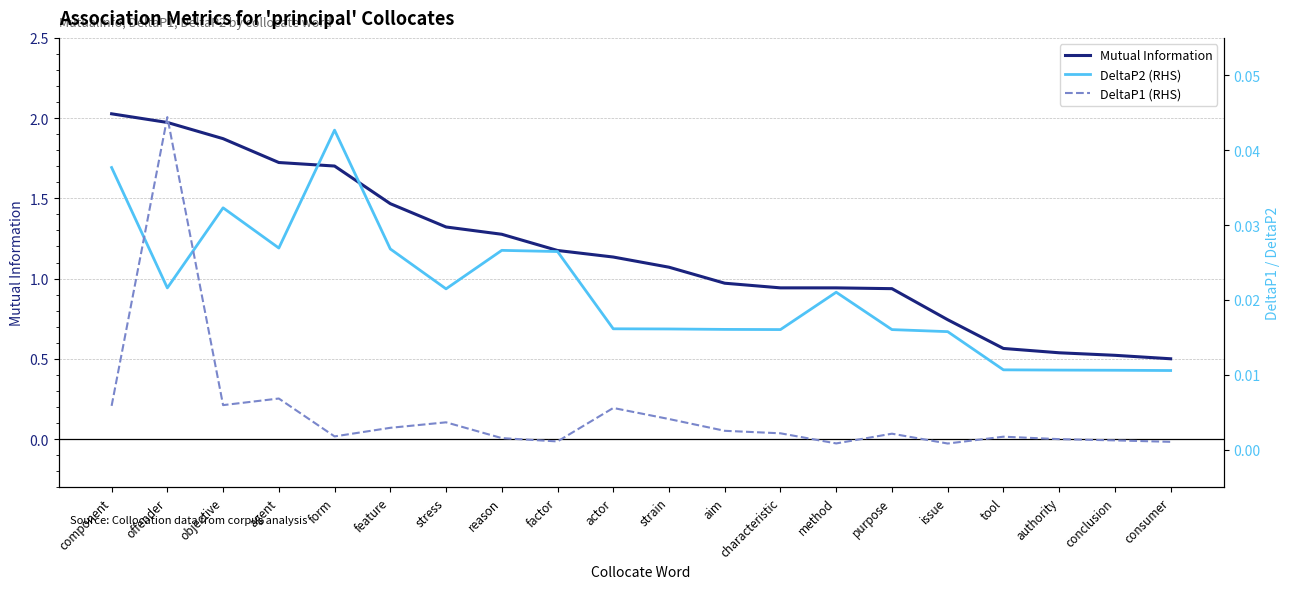

At conclusion, list the series in order from largest to smallest.

Mutual Information, DeltaP2 (RHS), DeltaP1 (RHS)